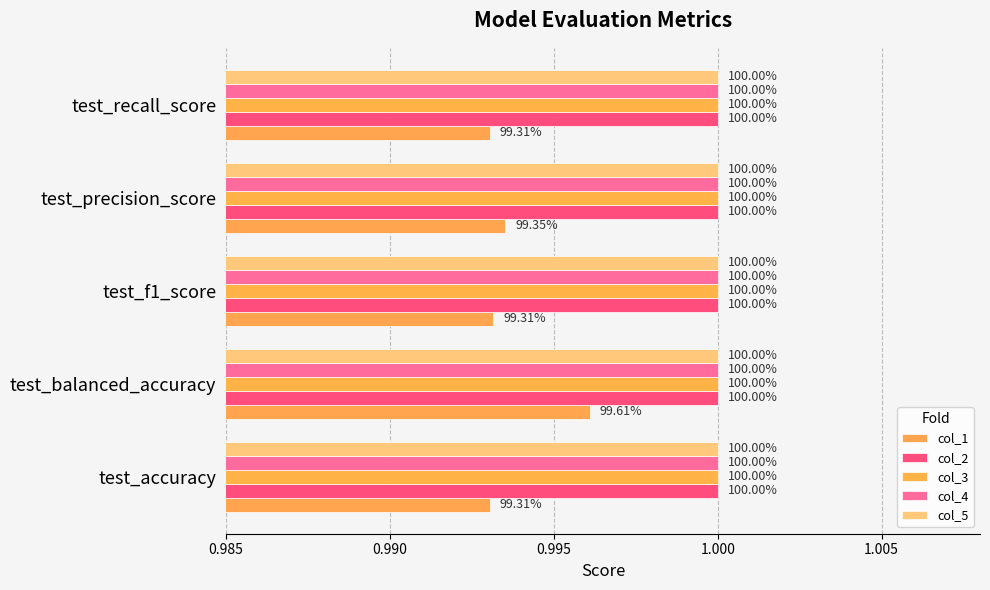

What is the value of the col_1 bar at the 3rd from the left?

1.0